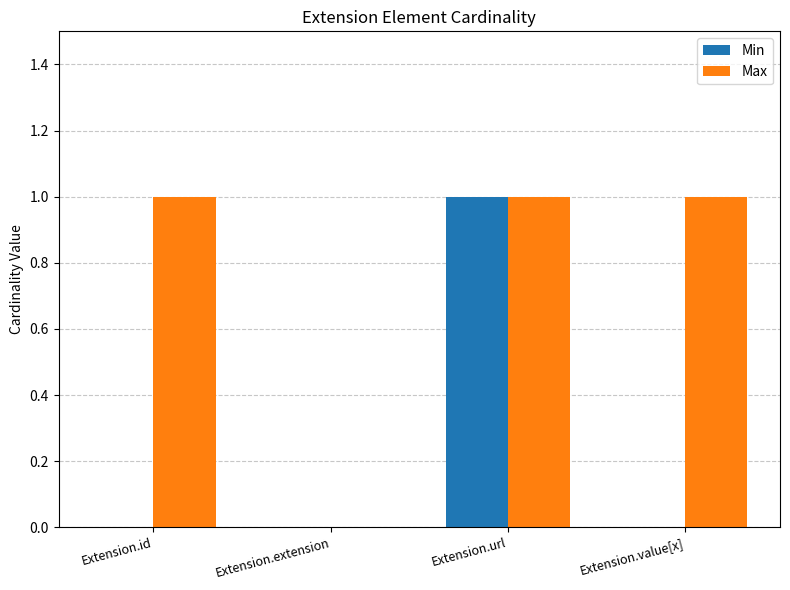

How many groups of bars are there?

4